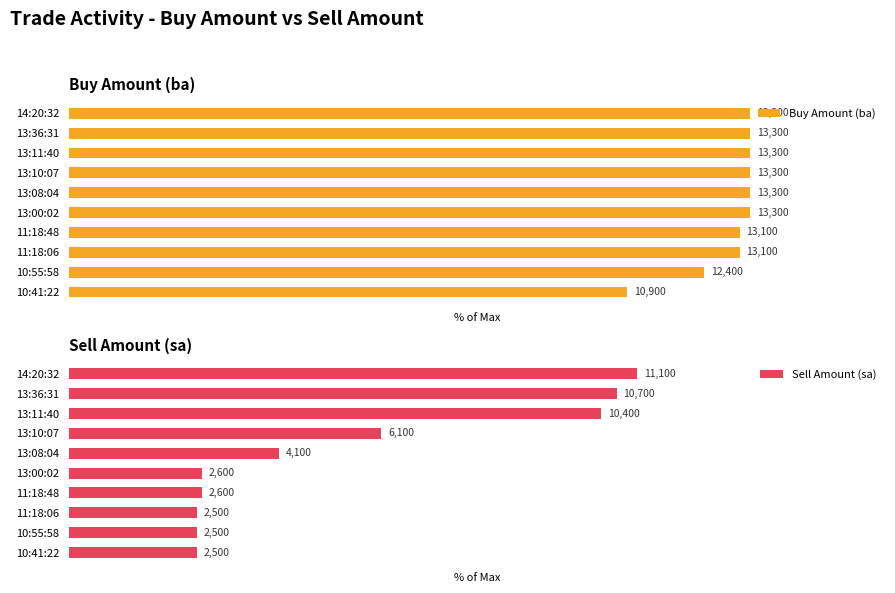

Reading right to left, transcribe all the data shown in this chart.

Buy Amount (ba): 82.0	93.2	98.5	98.5	100.0	100.0	100.0	100.0	100.0	100.0
Sell Amount (sa): 18.8	18.8	18.8	19.5	19.5	30.8	45.9	78.2	80.5	83.5